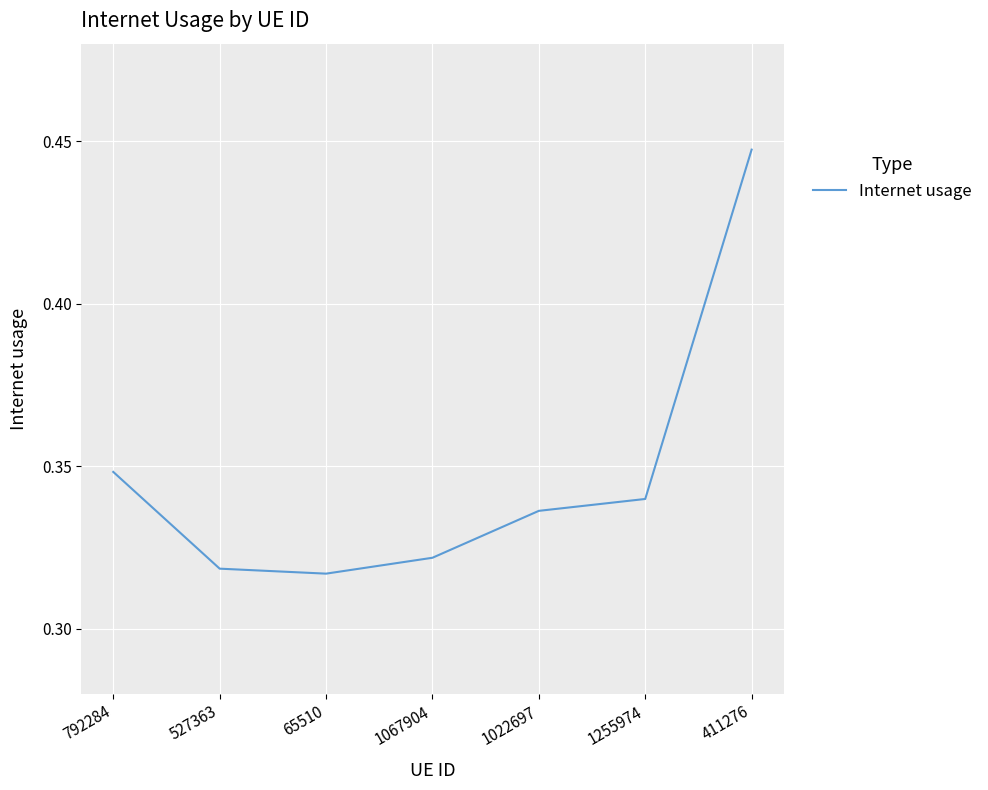

Count the values in the range 0 to 1.

7